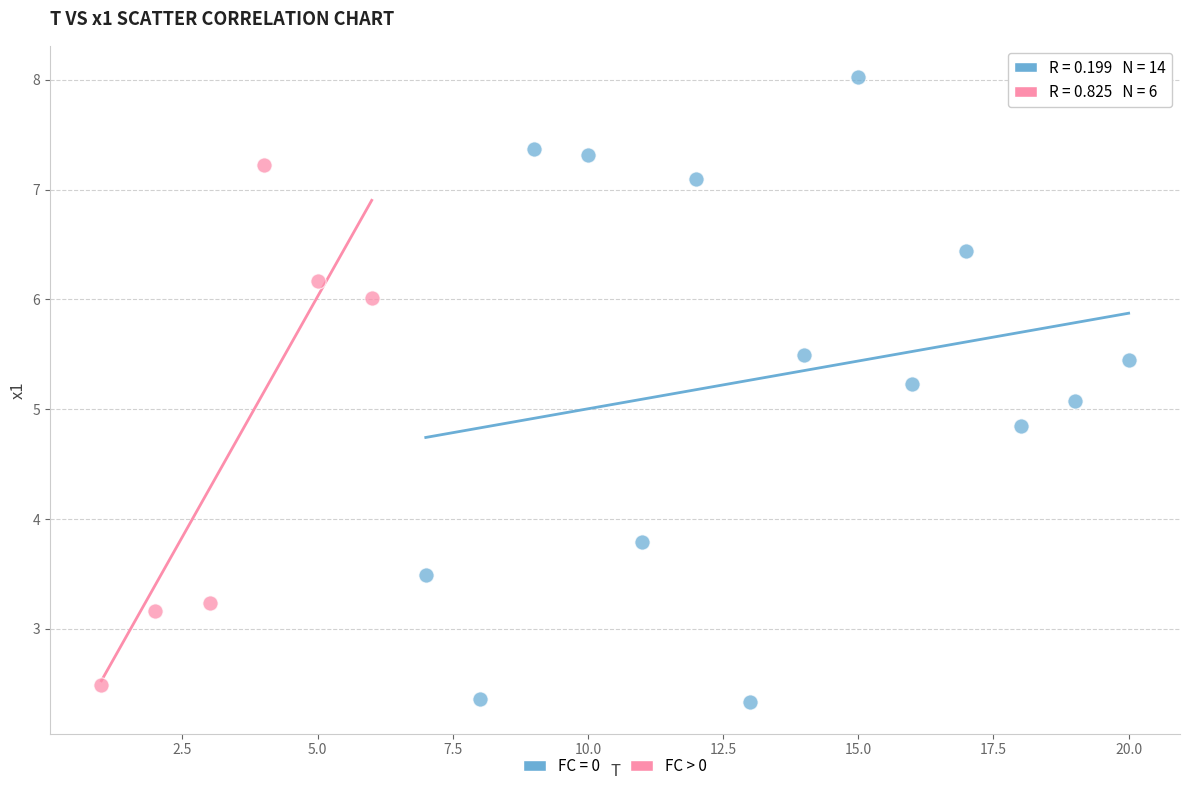

Which series has the largest Y range (max minus min)?

FC = 0